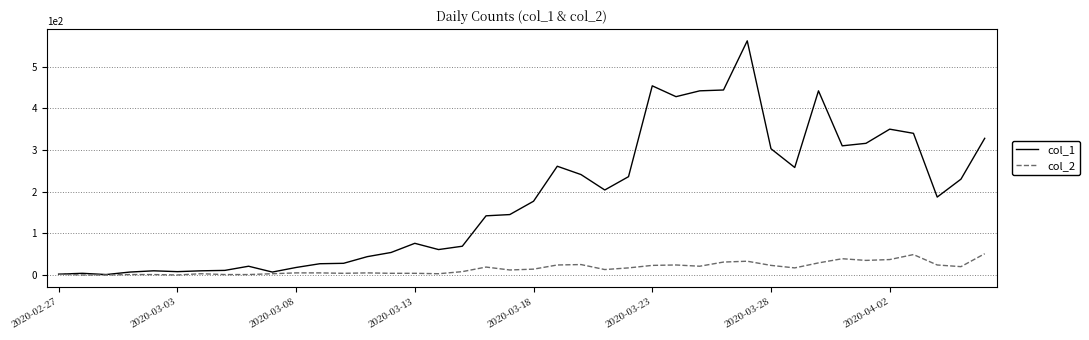

List the series in order of their overall mean, lowest first.

col_2, col_1